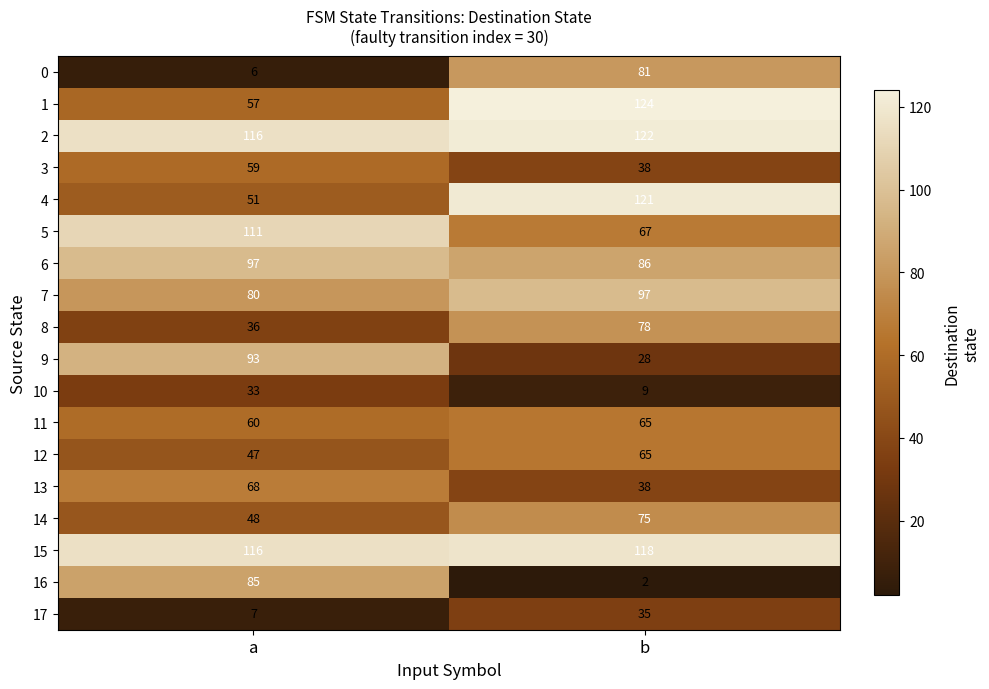

Which series has the widest spread of values?

16